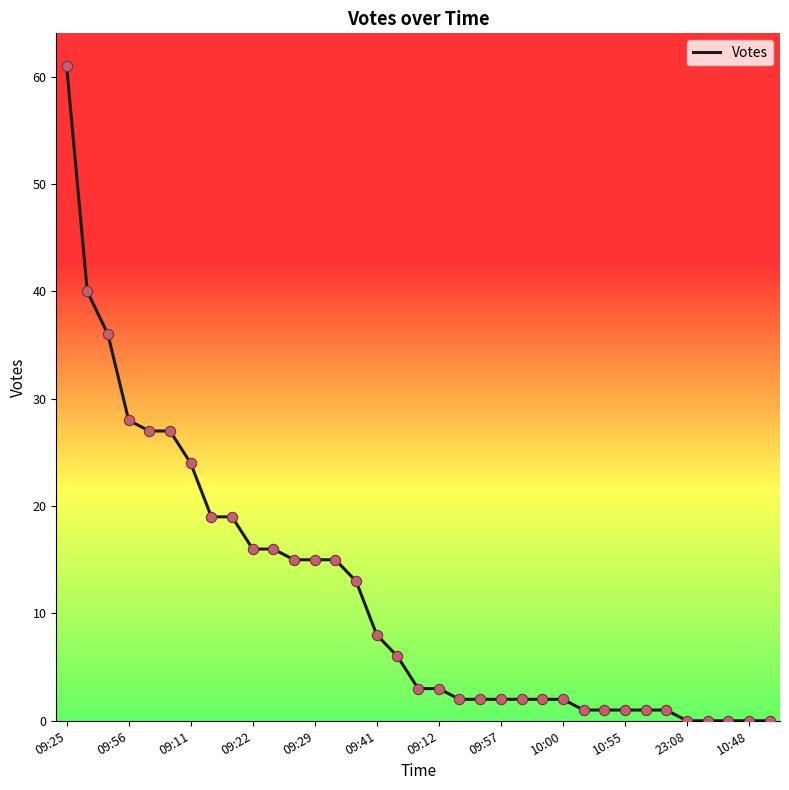

What is the difference between the maximum and minimum values?

61